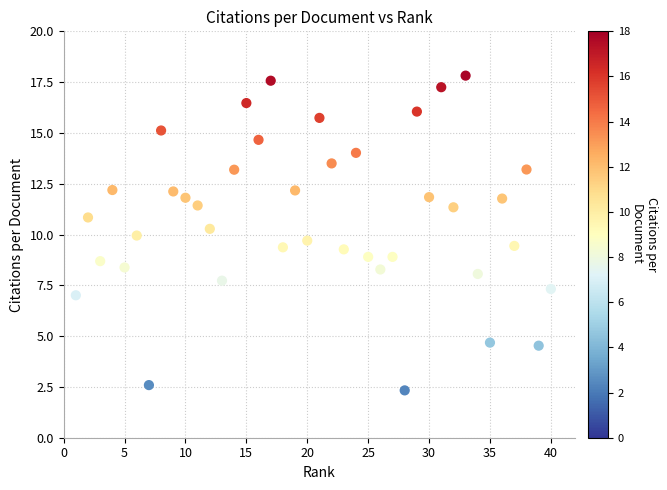

What is the range of Y values (max minus min)?

15.5